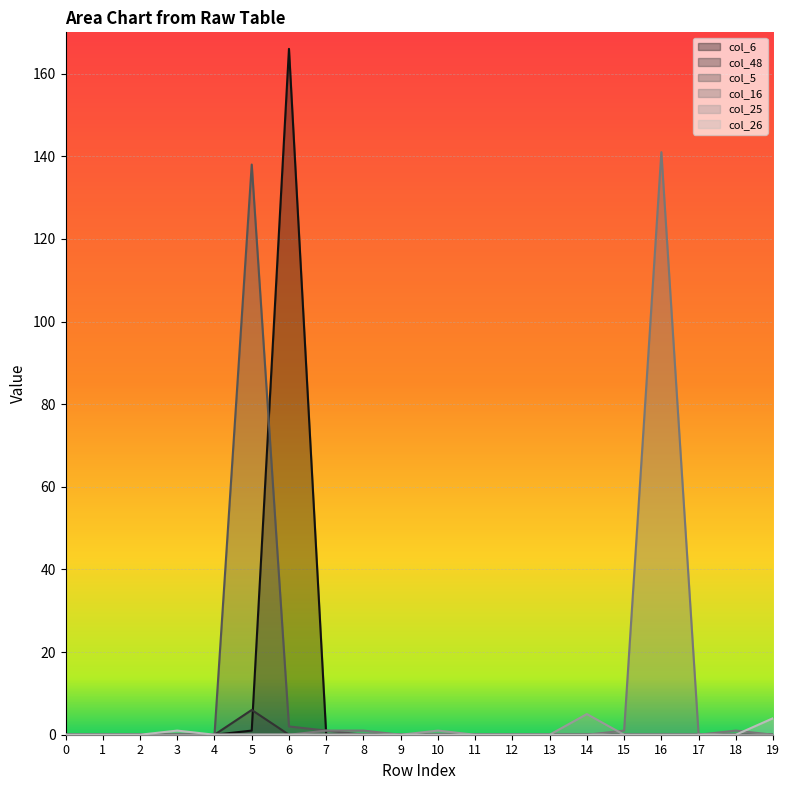

List the series in order of their peak value, highest first.

col_6, col_16, col_5, col_48, col_25, col_26